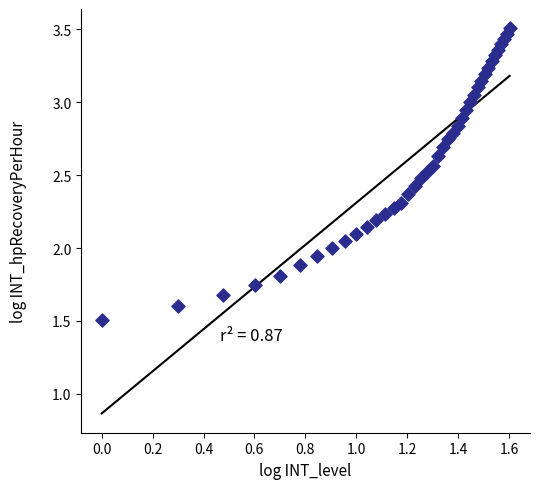

What is the range of X values (max minus min)?

1.6